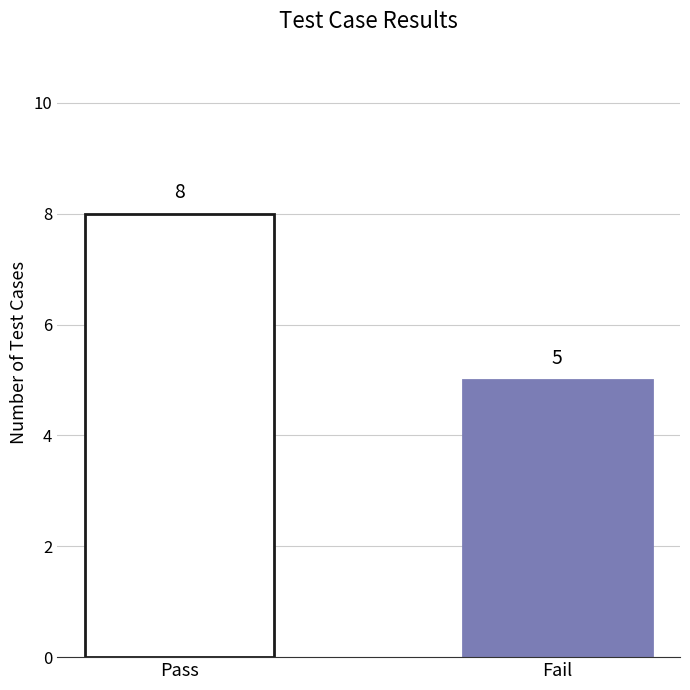

What is the label of the 2nd bar from the right?

Pass